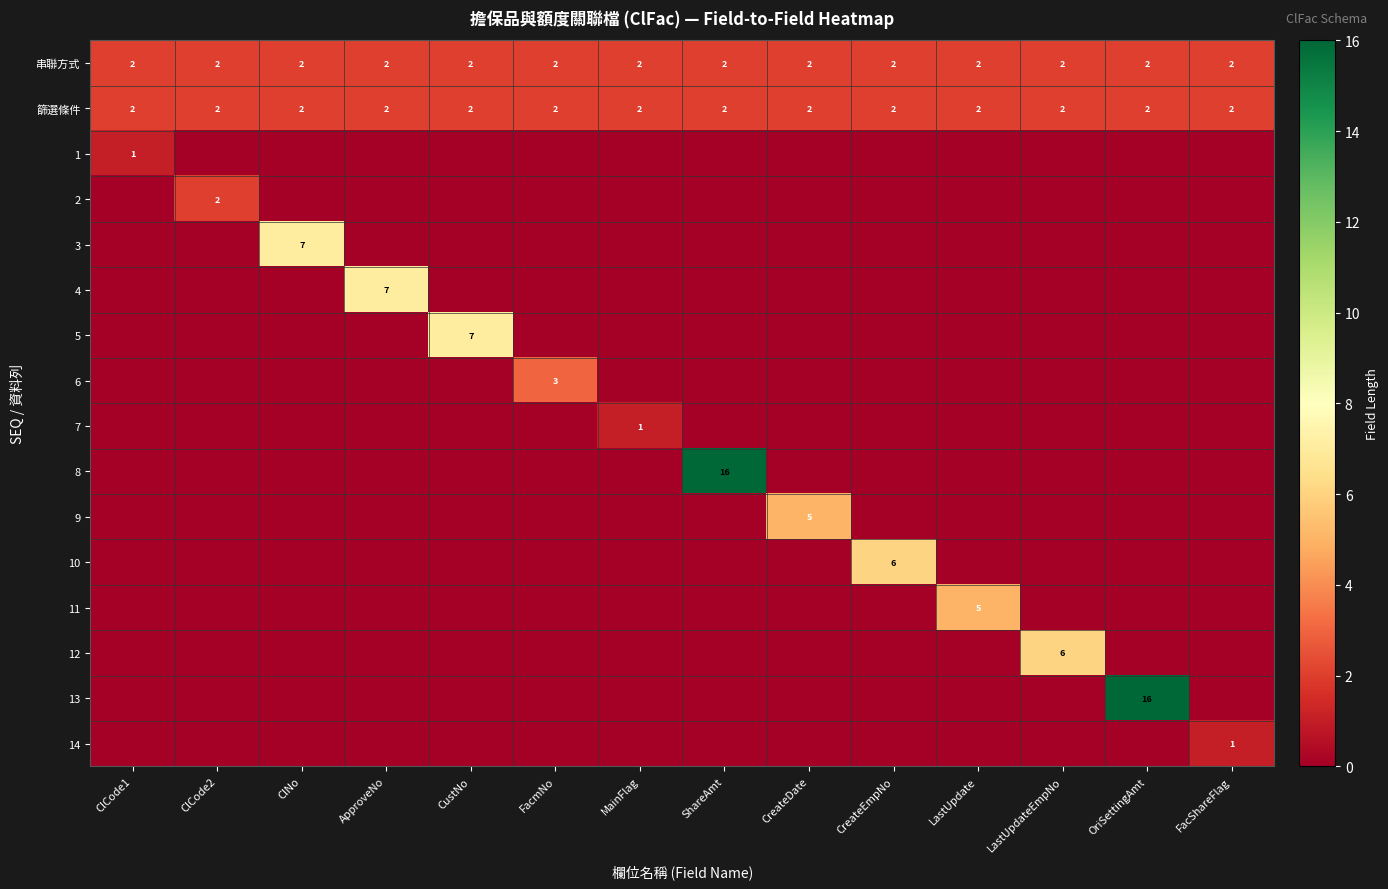

Is it true that 篩選條件 equals 2 at CreateEmpNo?

True